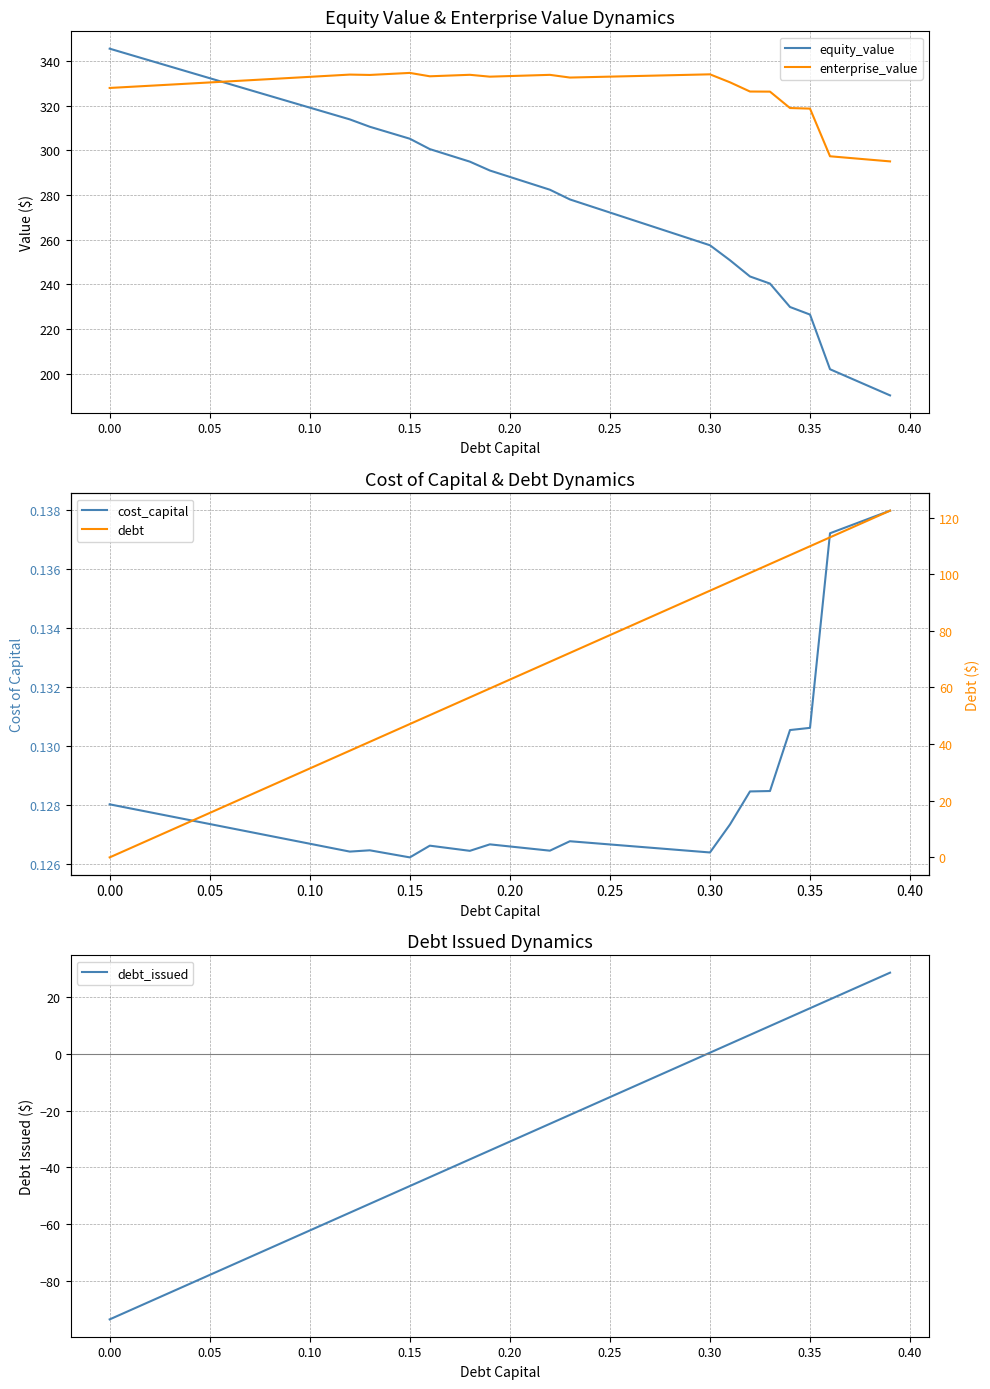

What is the highest value of the debt_issued series?

28.7